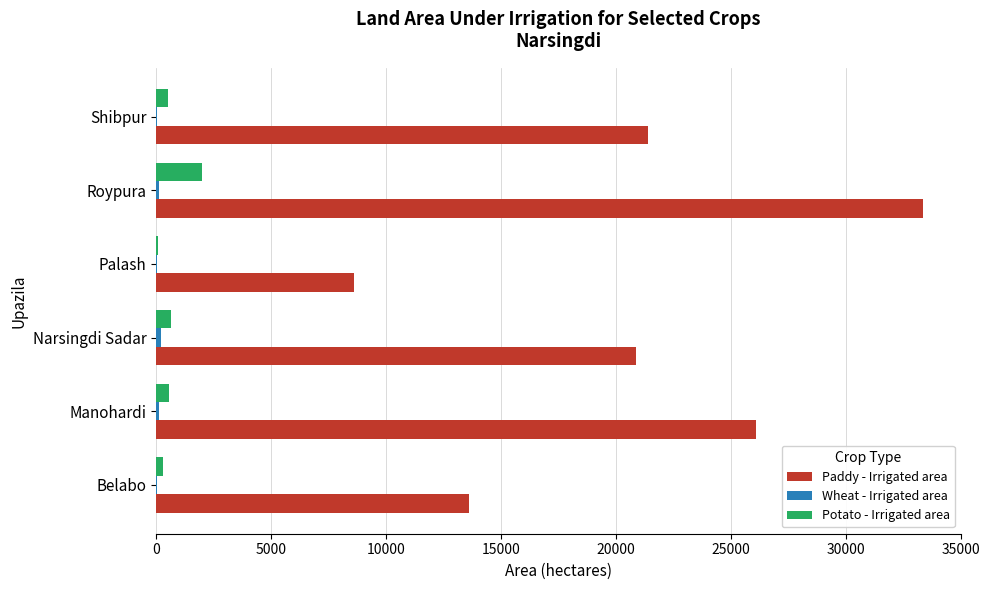

What is the maximum value for Paddy - Irrigated area?

33353